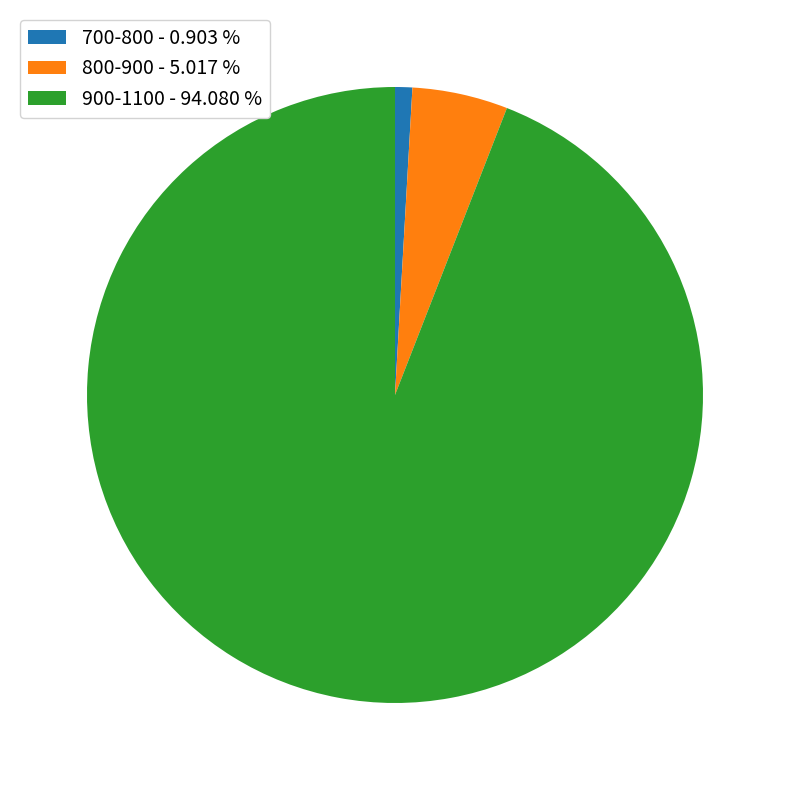

Which slice is the largest?

900-1100 - 94.080 %